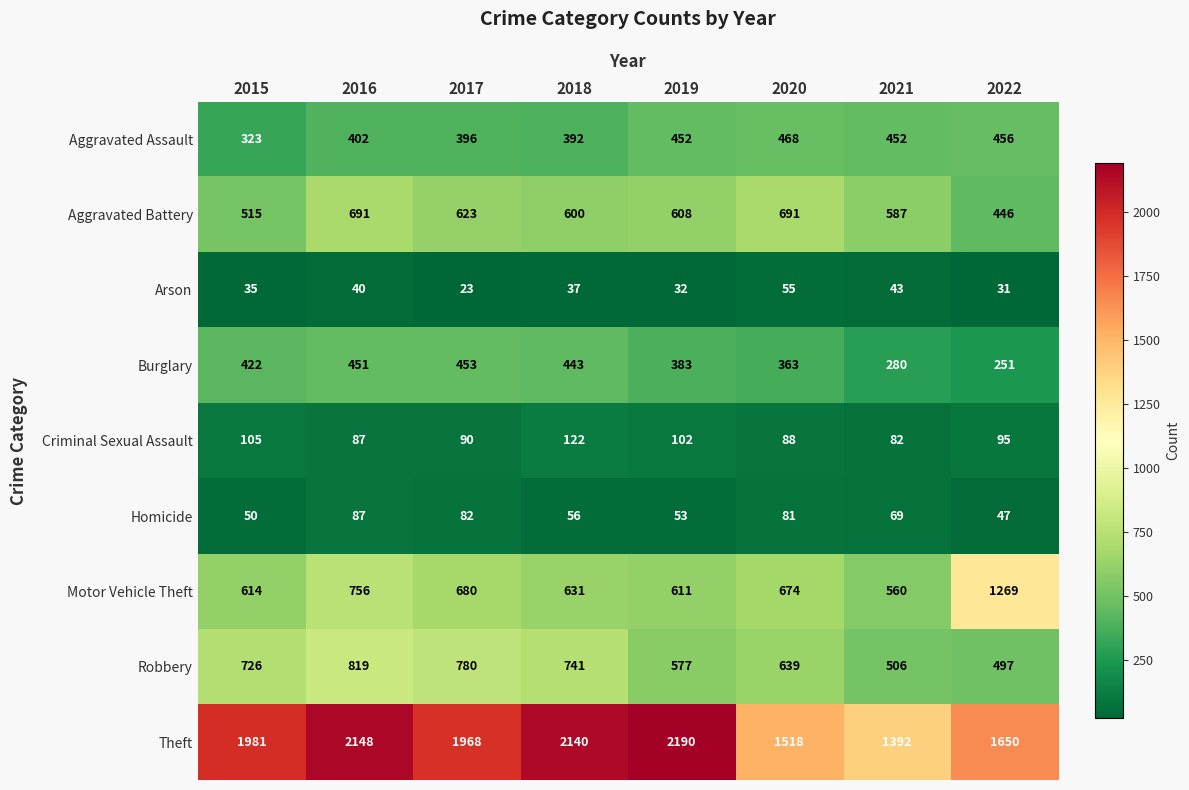

True or false: Theft has a value of 1968 at 2017.

True